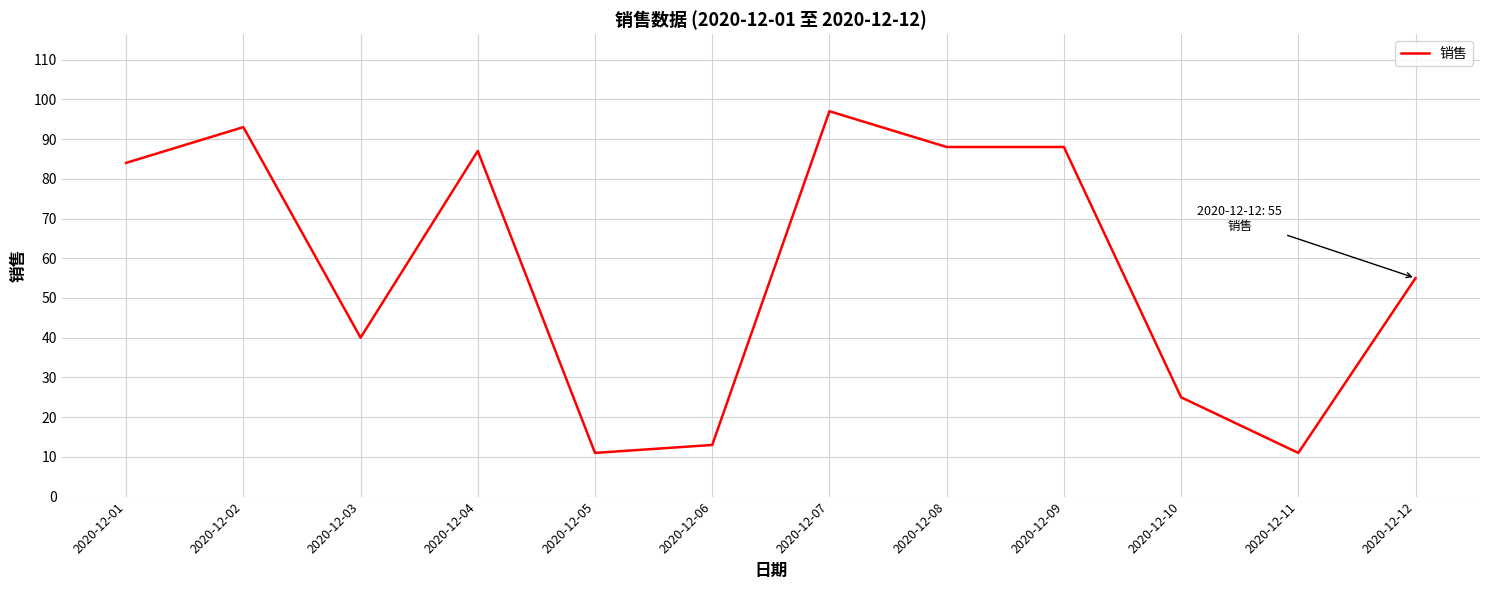

What is the difference between the maximum and minimum values?

86